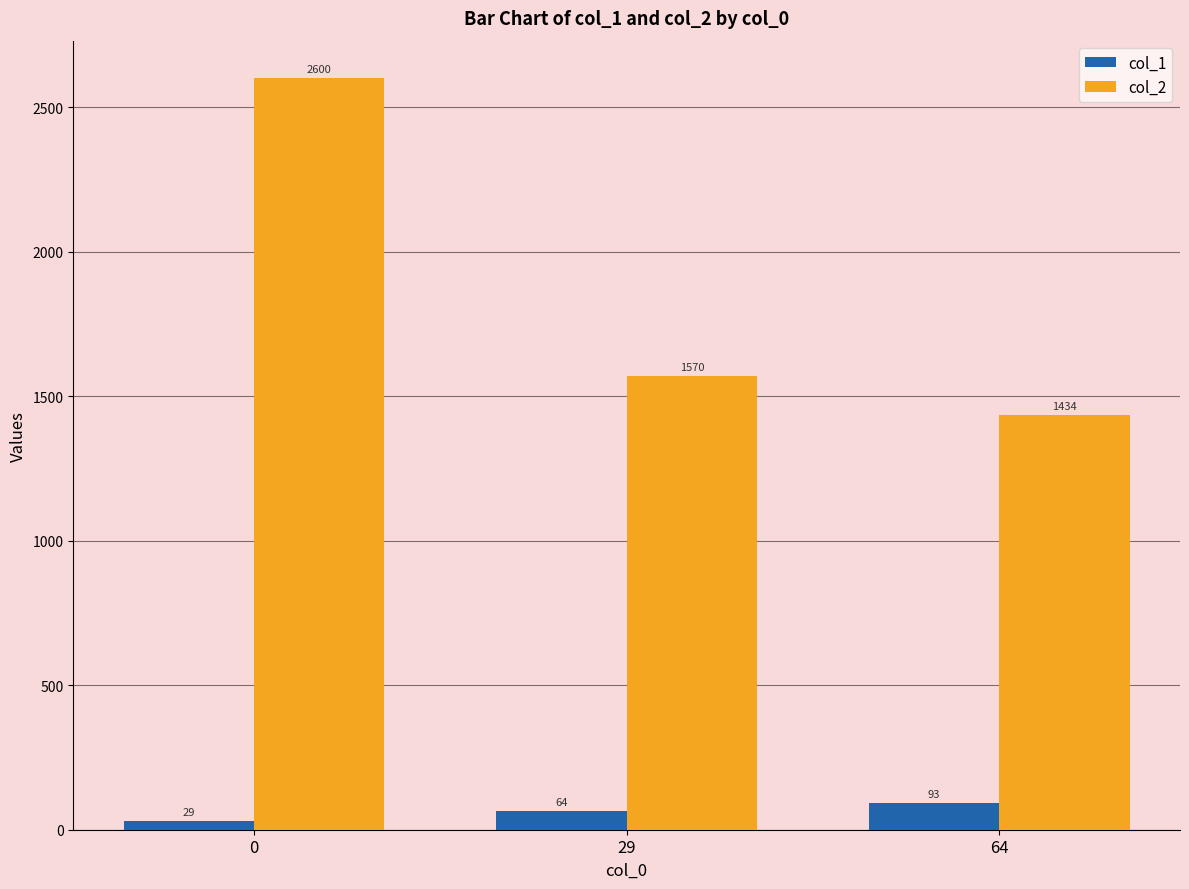

Reading left to right, list all the values displayed in this chart.

col_1: 0=29	29=64	64=93
col_2: 0=2600	29=1570	64=1434